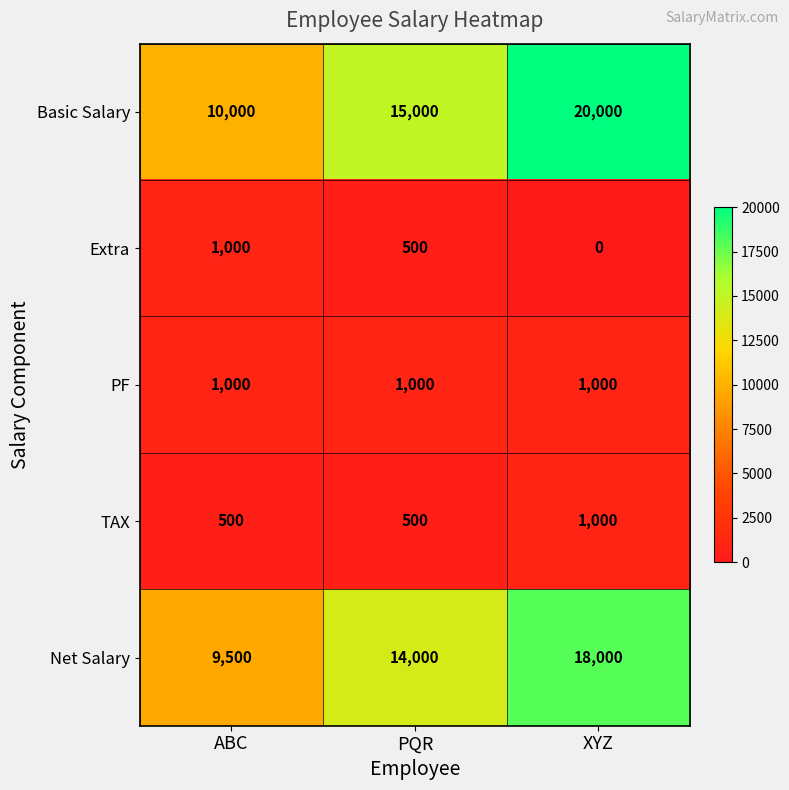

What is the spread (max minus min) of values at ABC?

9500